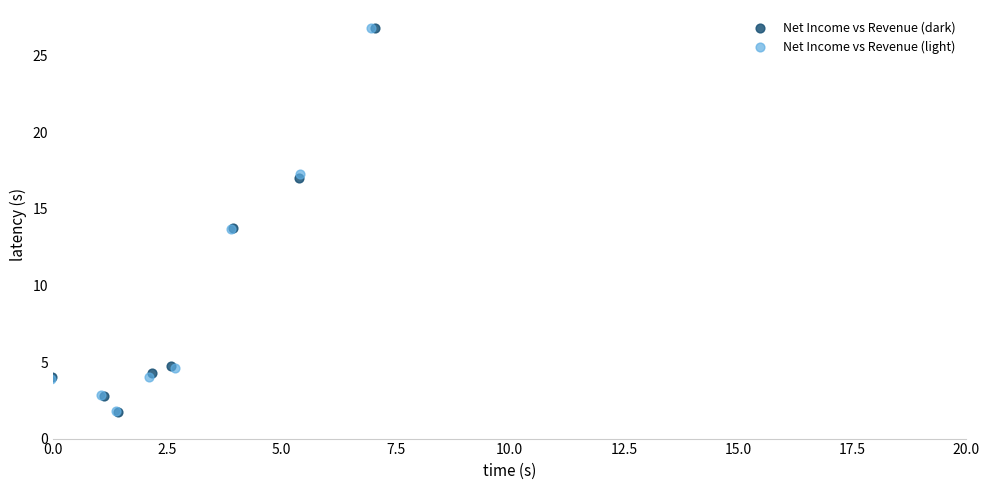

Which series has the largest Y range (max minus min)?

Net Income vs Revenue (dark)